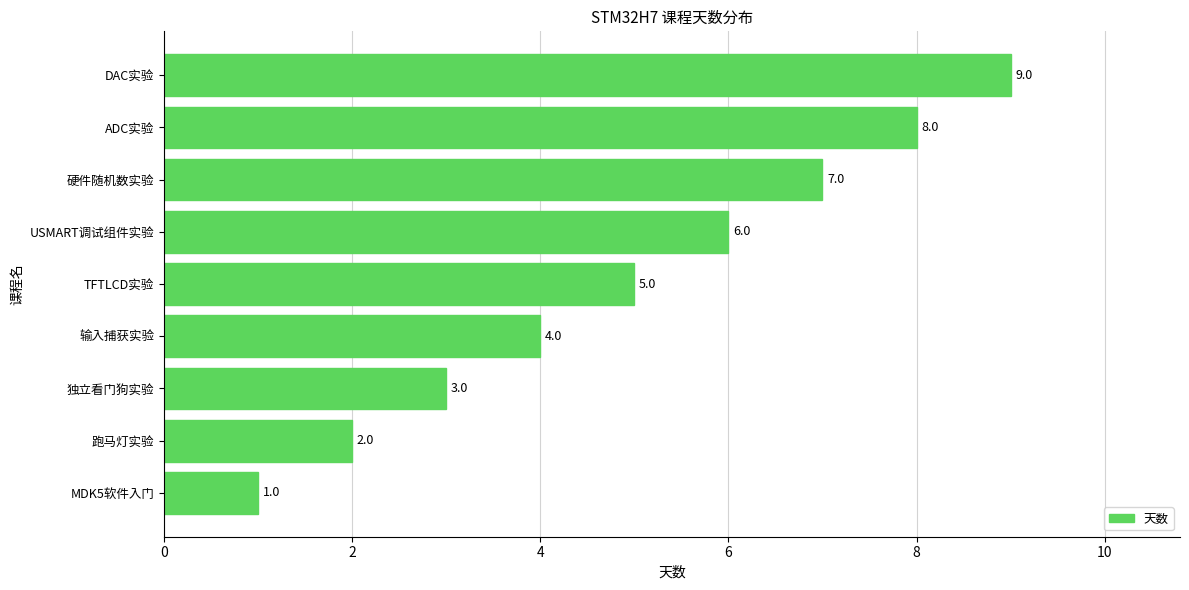

Count the number of data series in this chart.

1